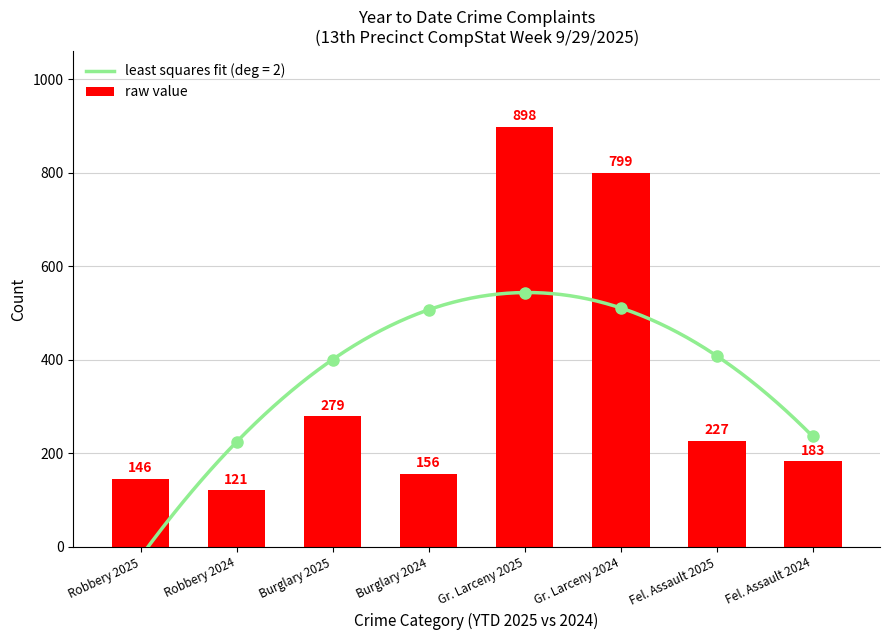

What is the sum of all values?

2809